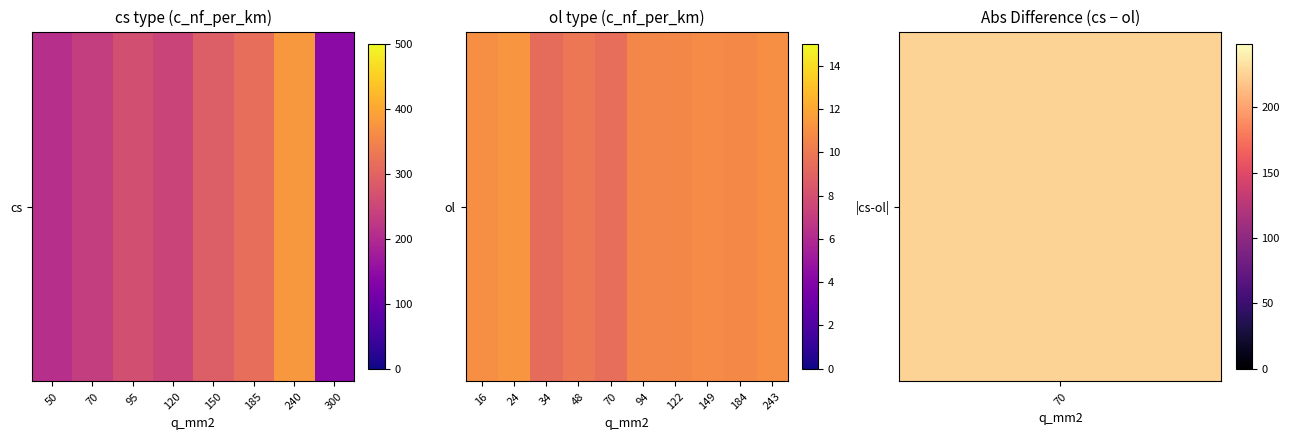

Is it true that the value at 8 is 14.6?

False